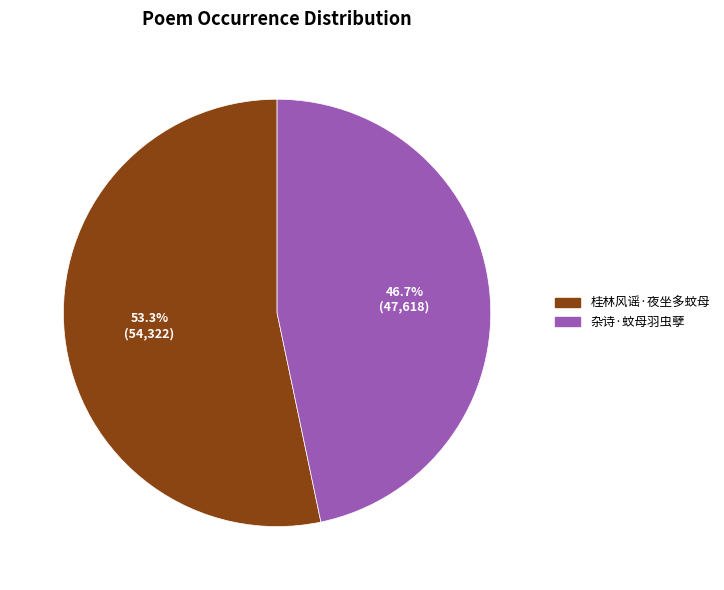

Which slice represents more than half of the pie?

桂林风谣·夜坐多蚊母